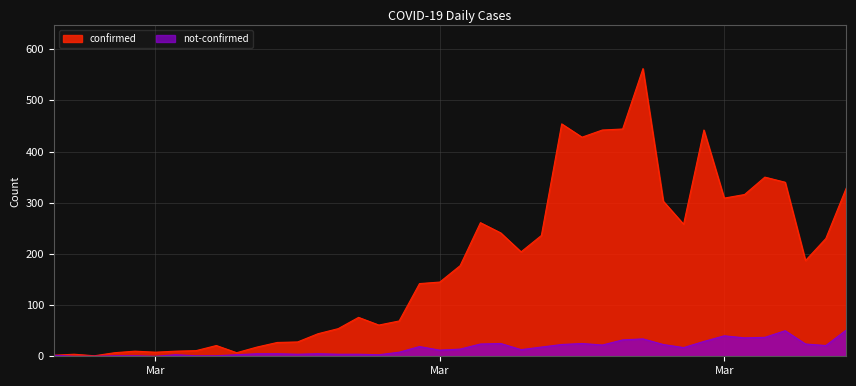

What is the value of the confirmed point at the 1st from the left?

2